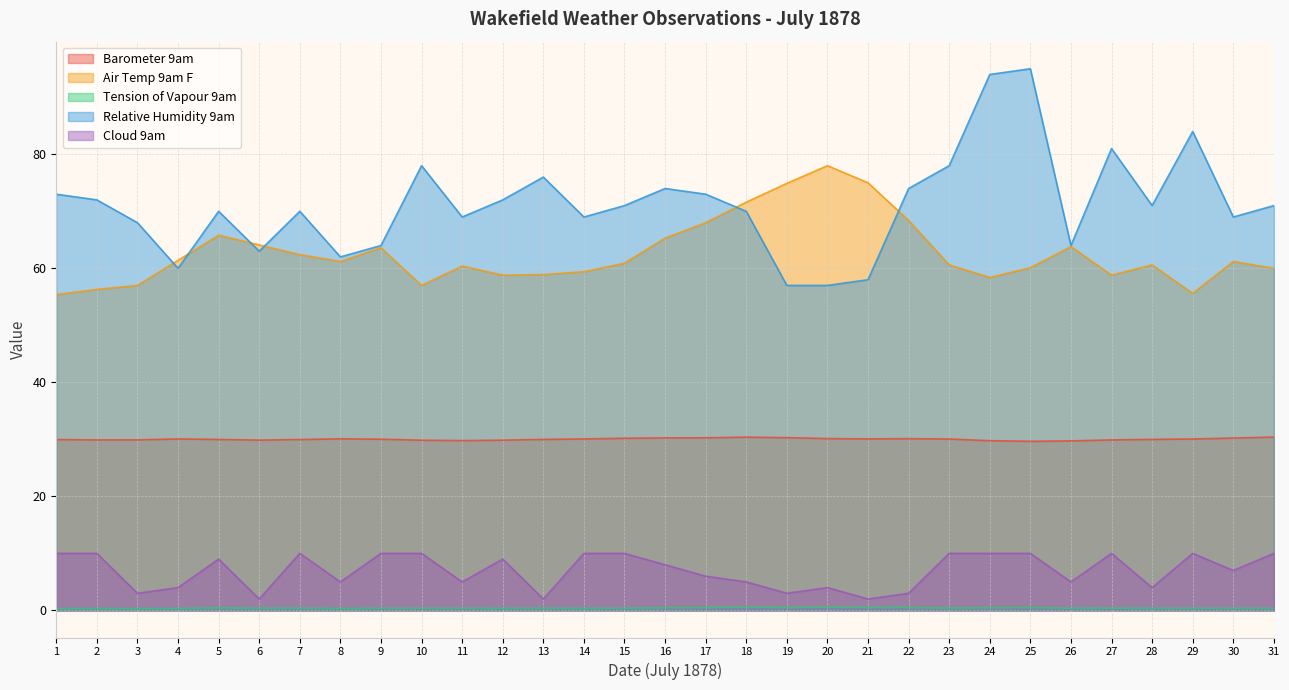

True or false: Air Temp 9am F and Tension of Vapour 9am cross at least once.

False